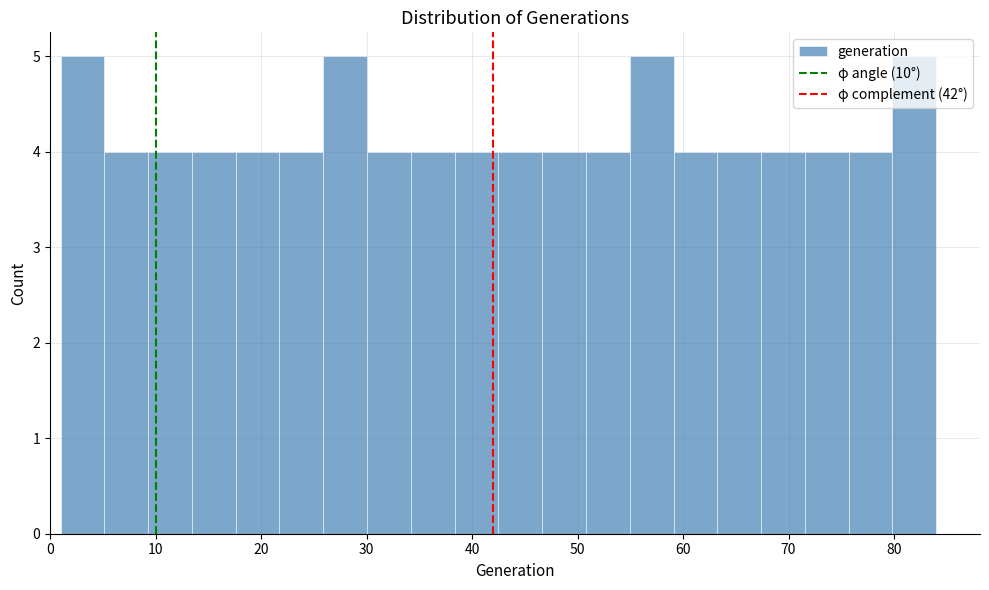

What is the height of the bar covering 72 to 76 on the x-axis? Neither the bar edges nor the heights are printed on the chart, so give them approximately, as read against the axes.

4